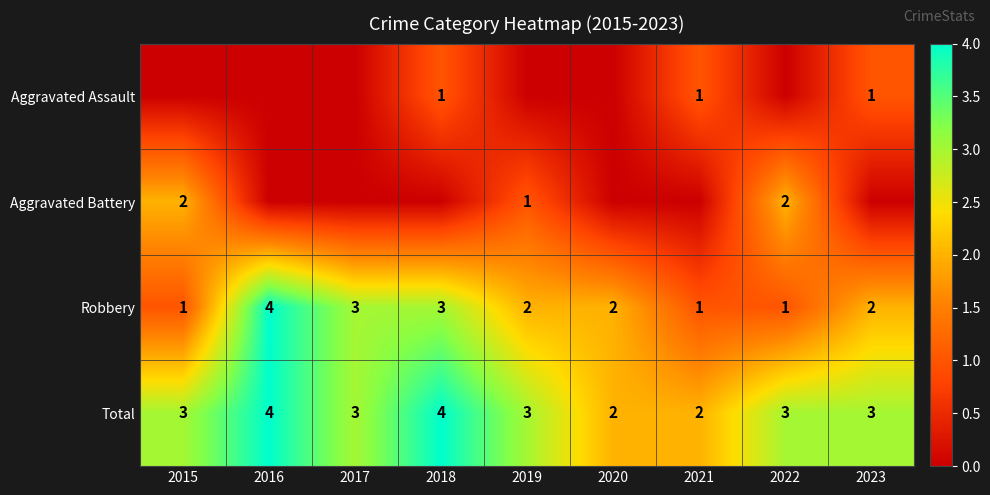

How many Robbery values are between 1 and 3?

8